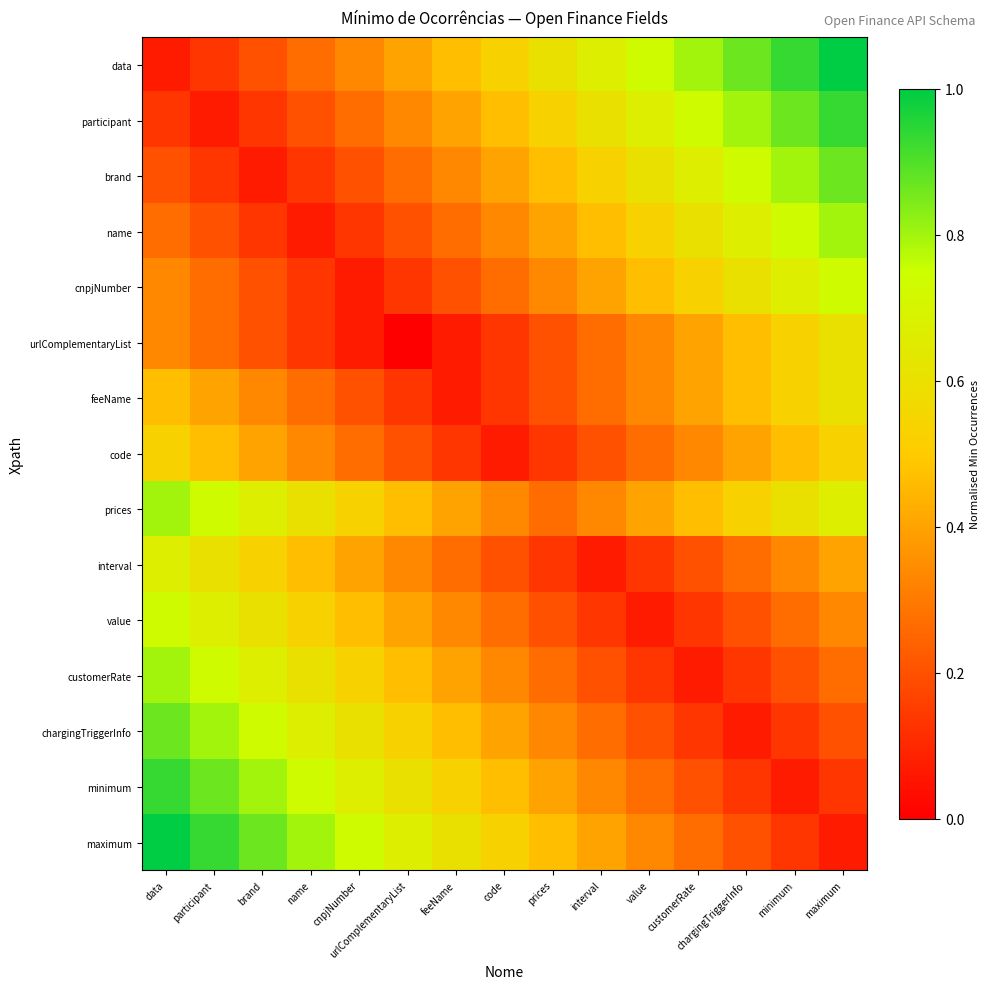

Count the number of data series in this chart.

15